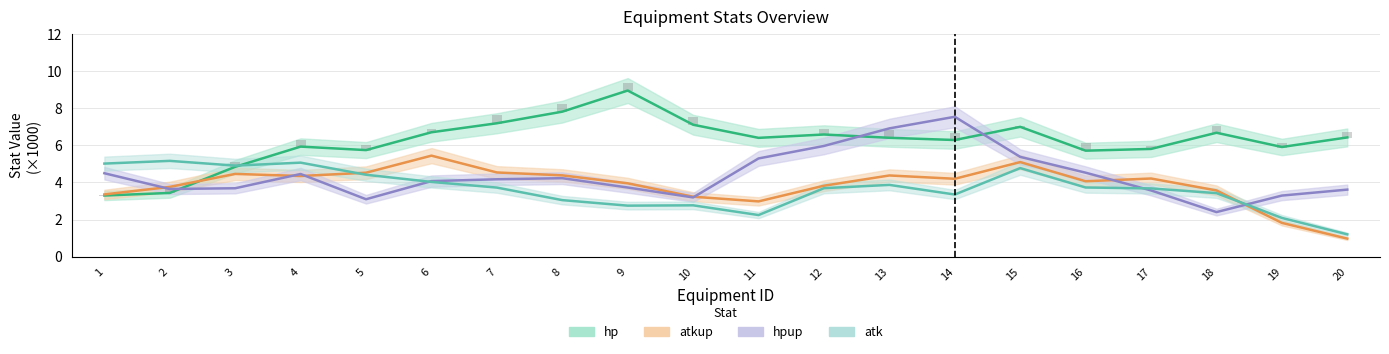

Reading left to right, extract all data points from this chart.

hp: 3.3	3.4	4.8	5.9	5.7	6.7	7.2	7.8	8.9	7.1	6.4	6.6	6.4	6.3	7.0	5.7	5.8	6.7	5.9	6.4
atkup: 3.4	3.8	4.5	4.3	4.5	5.4	4.5	4.4	4.0	3.2	3.0	3.8	4.4	4.2	5.1	4.1	4.2	3.6	1.8	1.0
hpup: 4.5	3.6	3.7	4.5	3.1	4.1	4.2	4.2	3.7	3.2	5.3	6.0	6.9	7.5	5.4	4.5	3.6	2.4	3.3	3.6
atk: 5.0	5.2	4.9	5.1	4.4	4.0	3.7	3.0	2.7	2.8	2.2	3.7	3.9	3.3	4.8	3.7	3.7	3.4	2.1	1.2